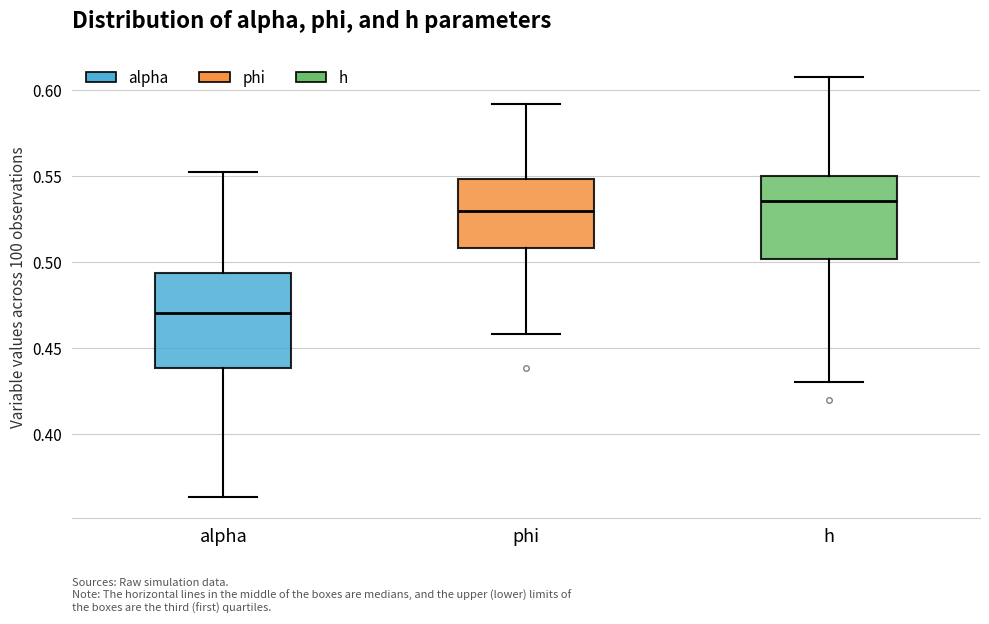

Which box has the highest median line?

h